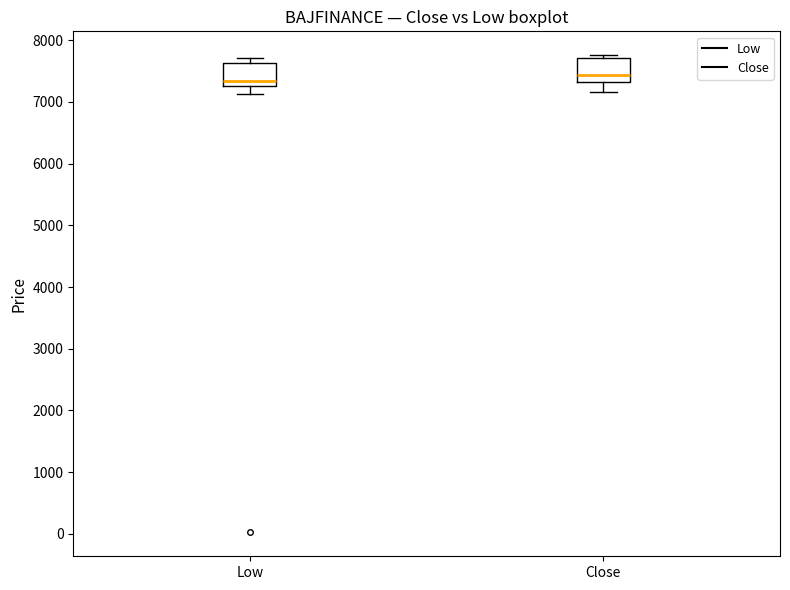

Reading left to right, transcribe this box plot: for each box, give where its median line is, the range the box spans, and where its two whiskers end, as read against the y-axis. The values are not printed on the chart, so give them approximately, as read against the axis.

Low: median 7300, box 7200 to 7600, whiskers 7100 to 7700
Close: median 7400, box 7300 to 7700, whiskers 7200 to 7800